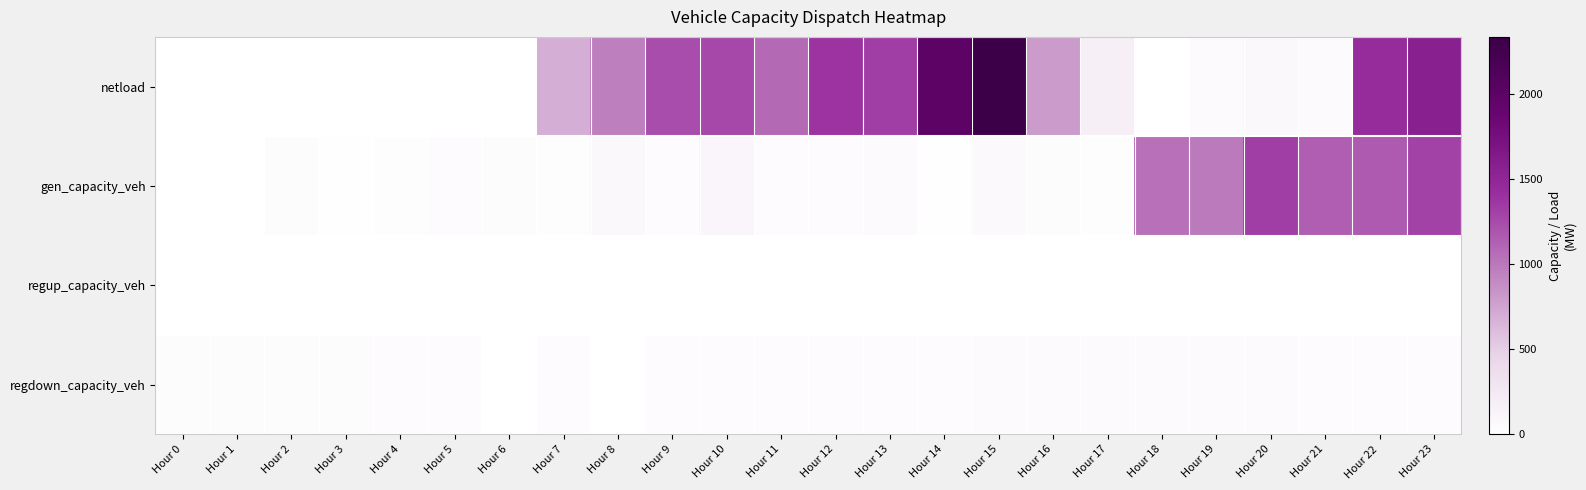

How many categories are shown in the chart?

24